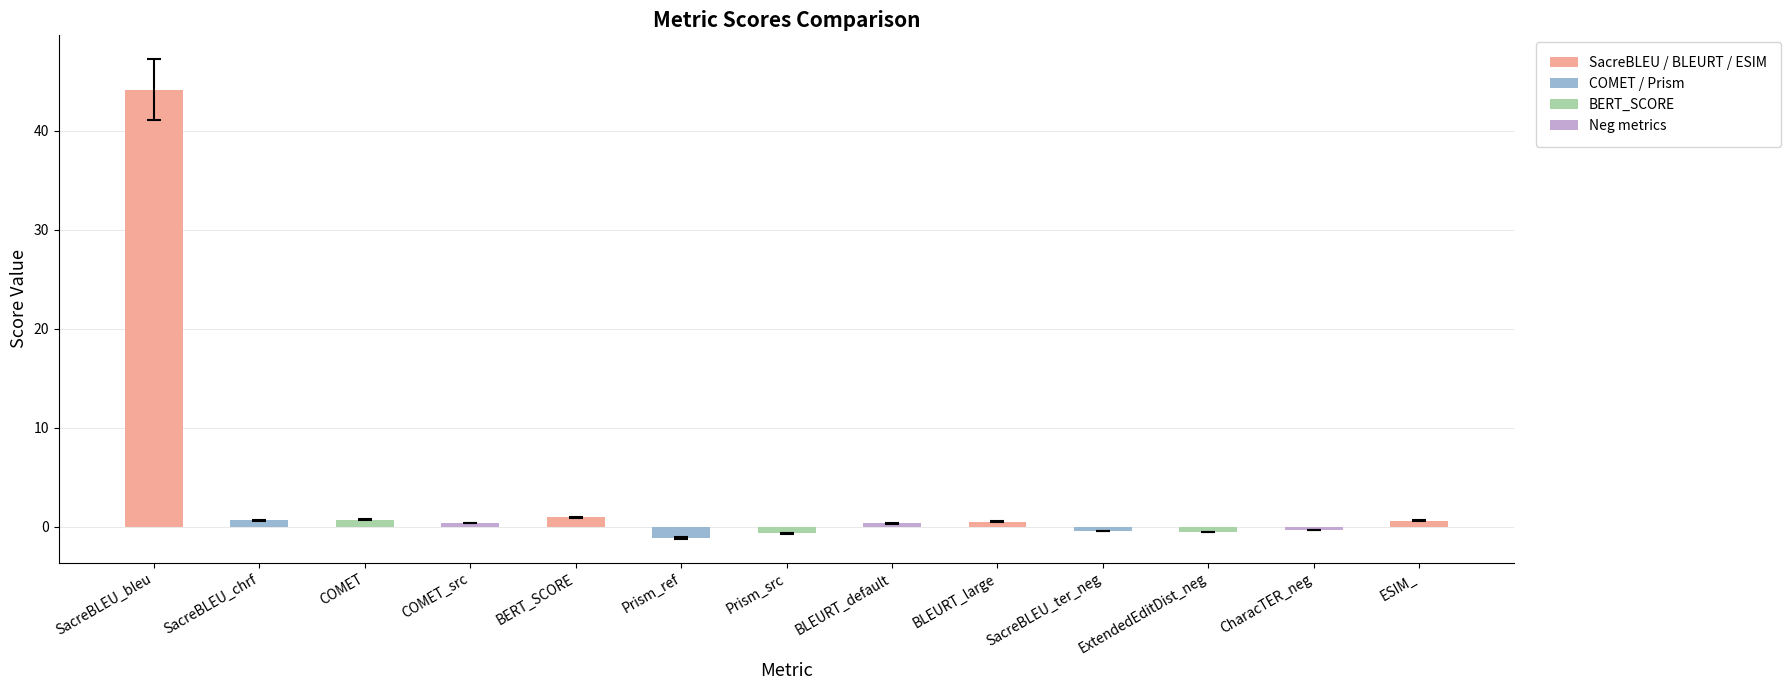

What is the difference between the values at SacreBLEU_ter_neg and SacreBLEU_chrf?

1.1